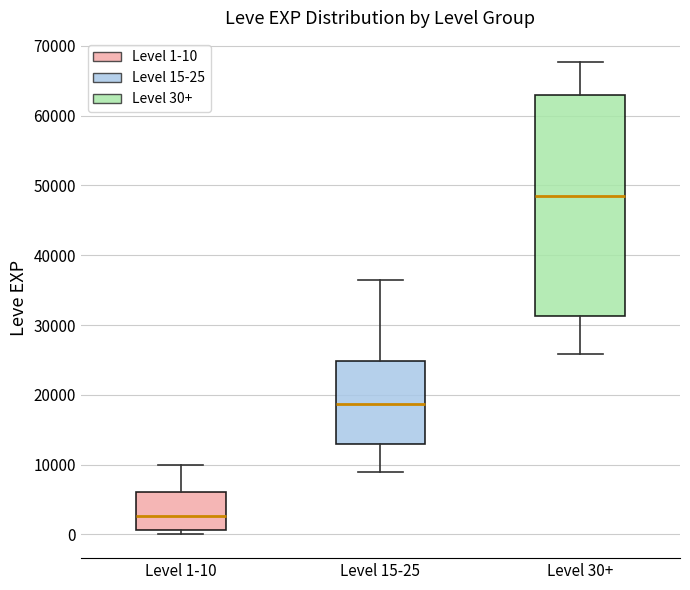

Comparing the boxes themselves (not the whiskers), which one is the tallest?

Level 30+